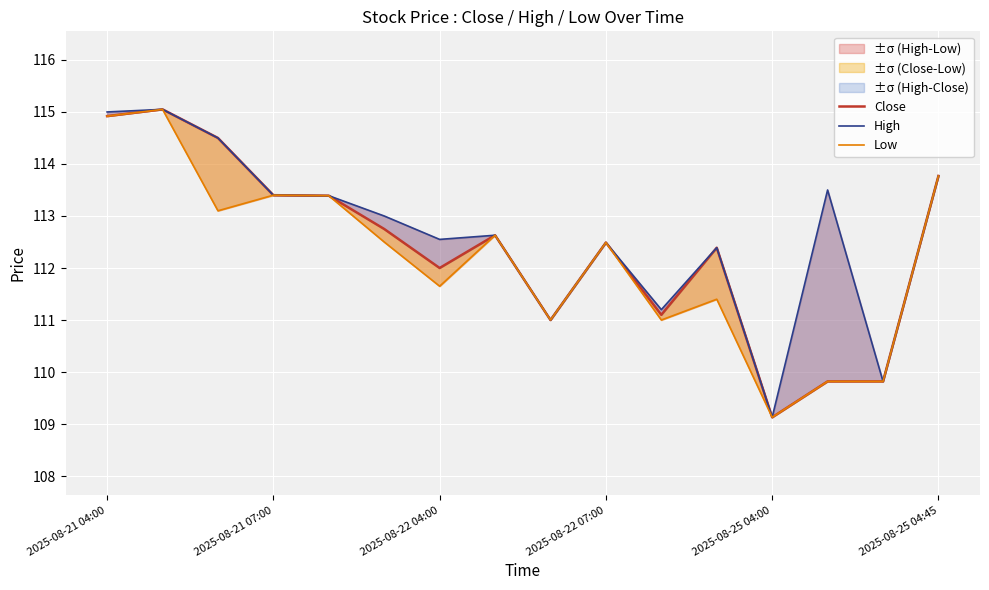

What is the sum of the Low values at 8 and 2025-08-22 04:00?

224.1